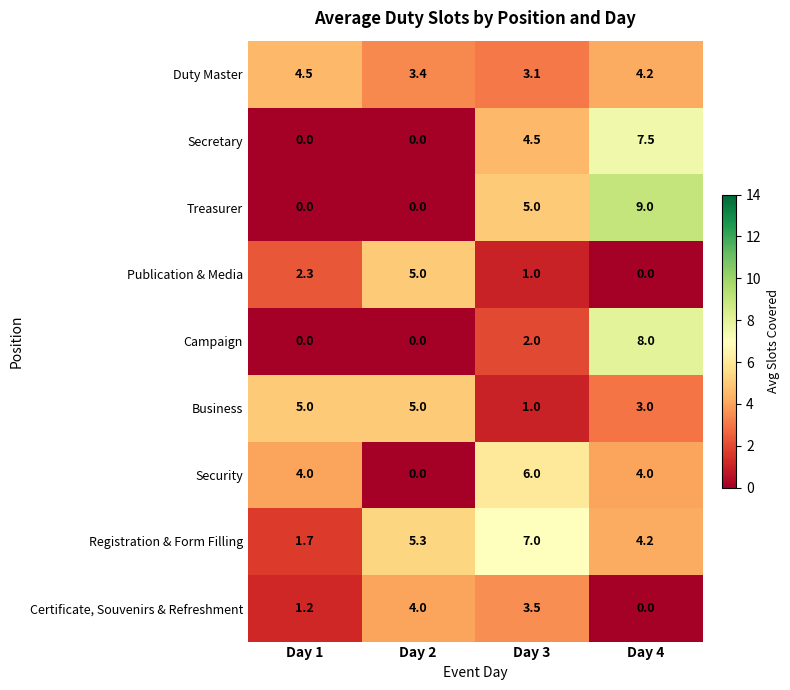

Which series has the largest range (max minus min)?

Treasurer